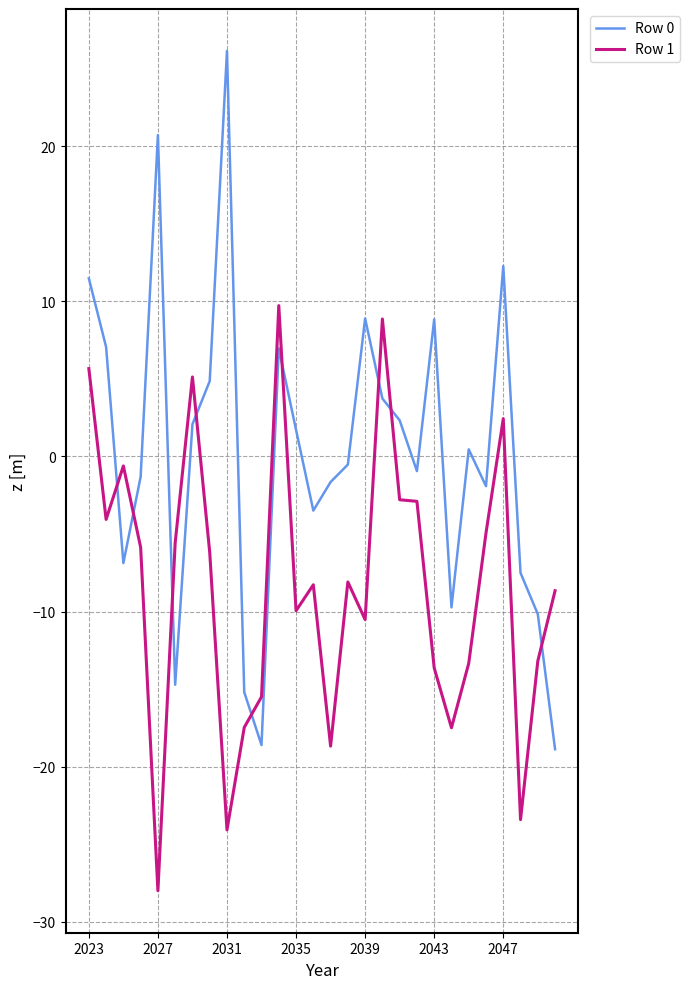

True or false: Row 0 and Row 1 cross at least once.

True